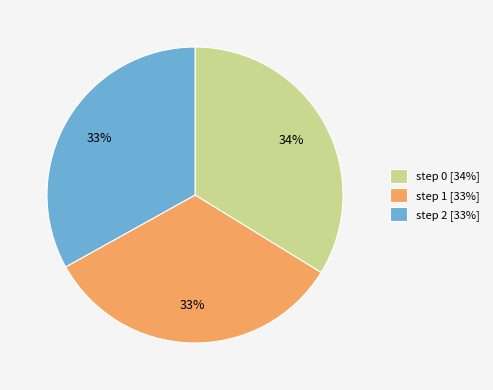

Count the number of slices in the pie.

3